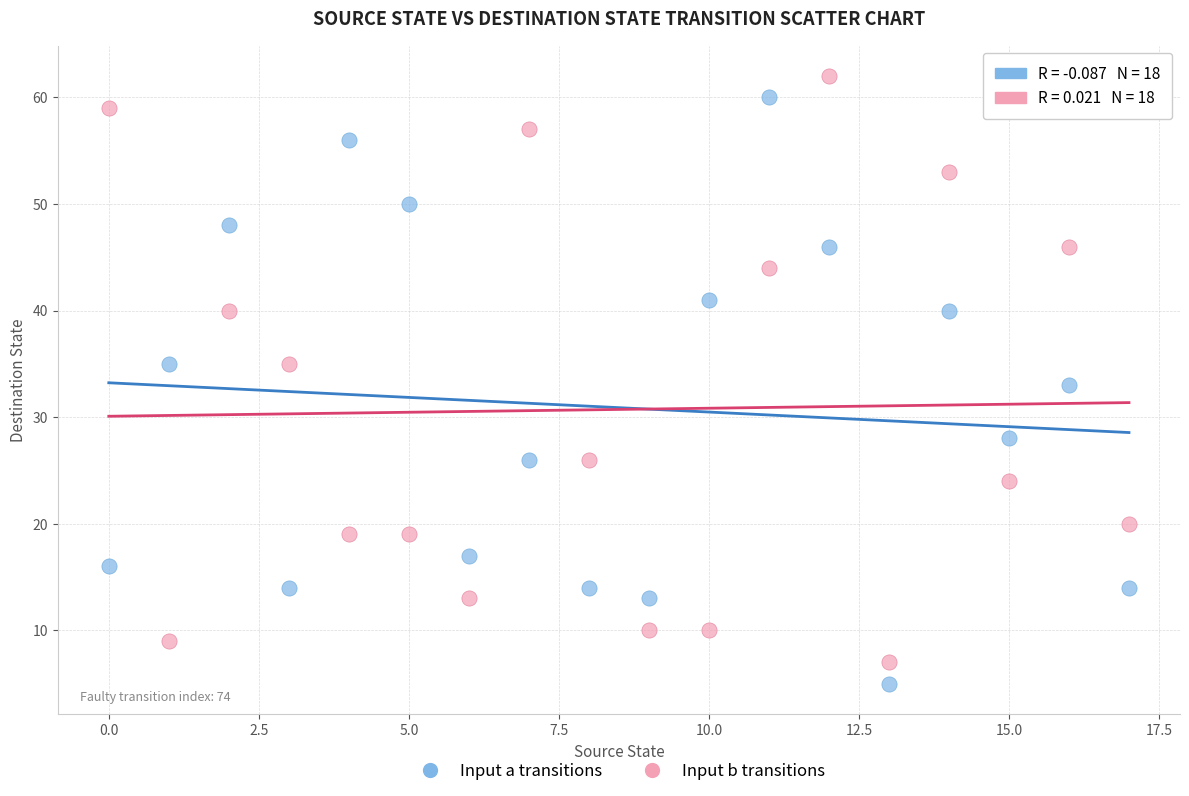

What are all the series names shown in the legend?

Input a transitions, Input b transitions